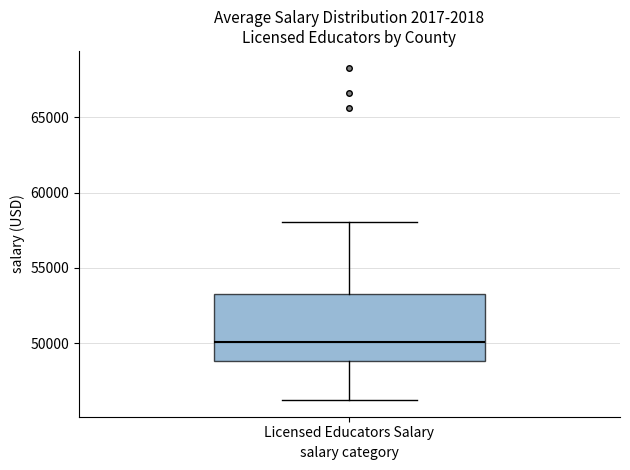

Where does the median line of the box for Licensed Educators Salary sit on the y-axis? The values are not printed on the chart, so give them approximately, as read against the axis.

50000